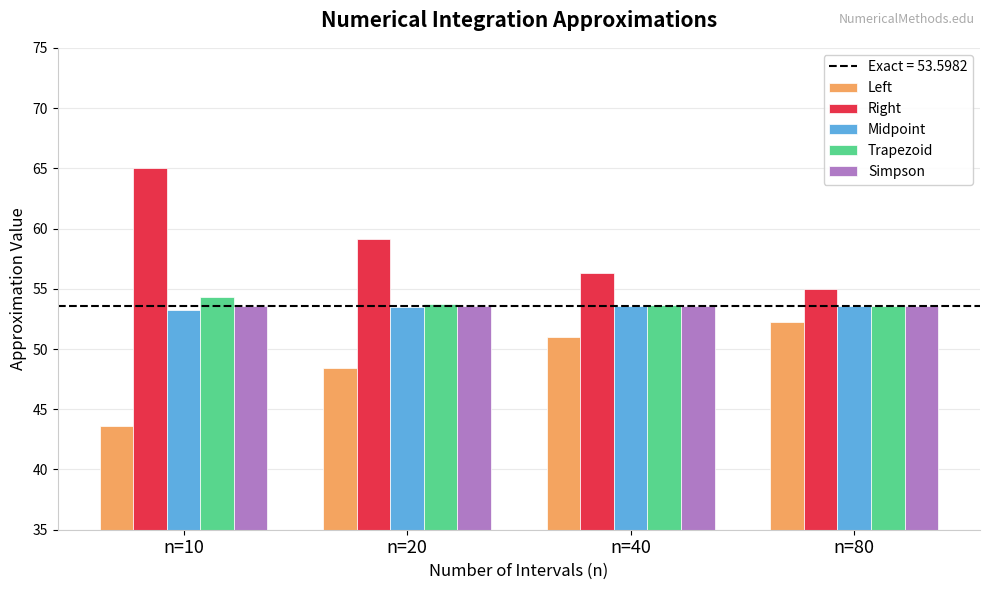

What is the total value across all series at n=80?

268.0